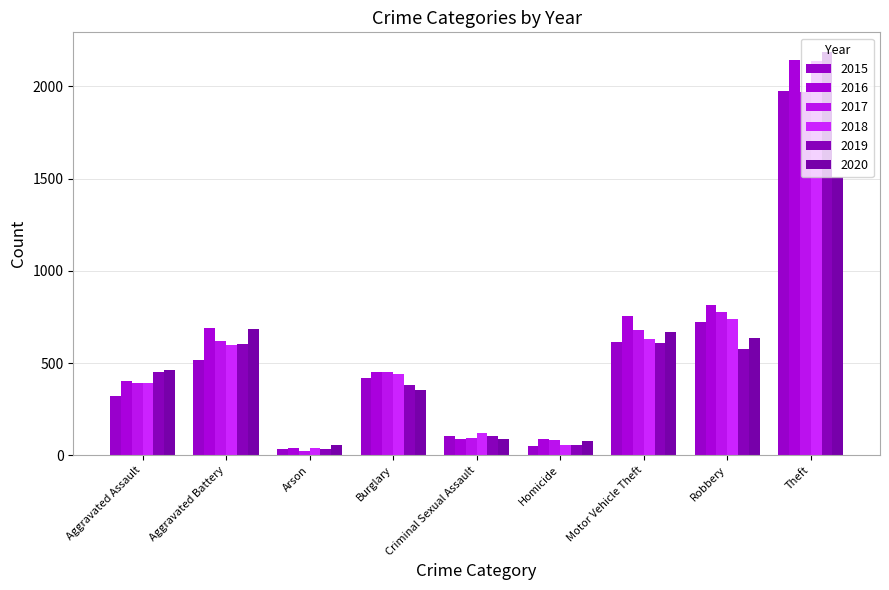

At how many categories does at least one series exceed 440?

6